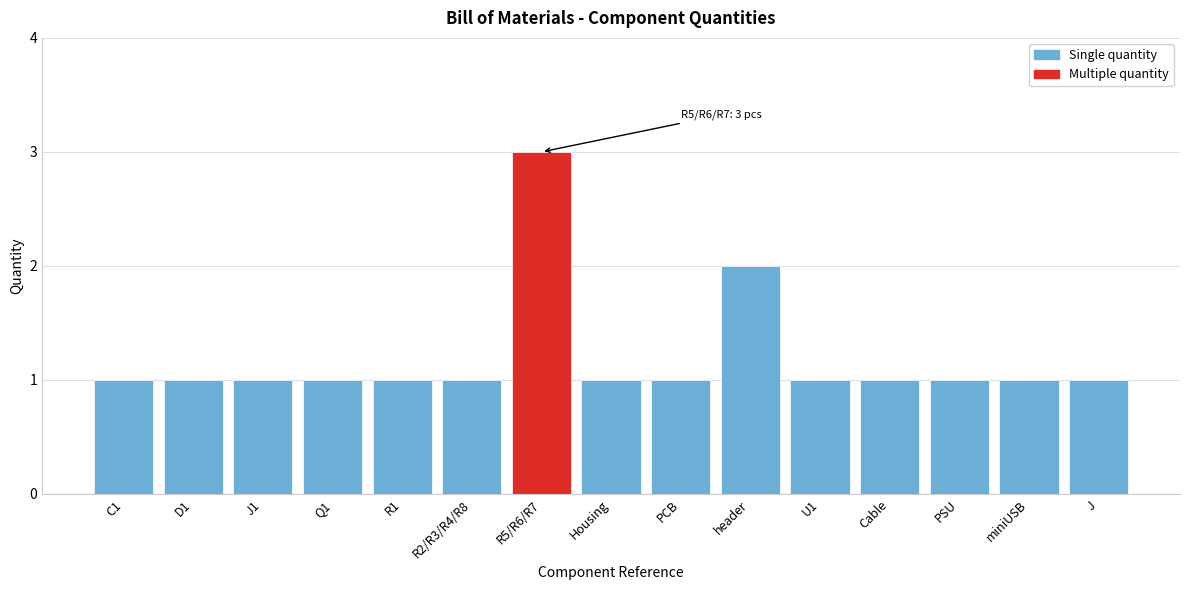

Reading left to right, list all the values displayed in this chart.

1	1	1	1	1	1	3	1	1	2	1	1	1	1	1